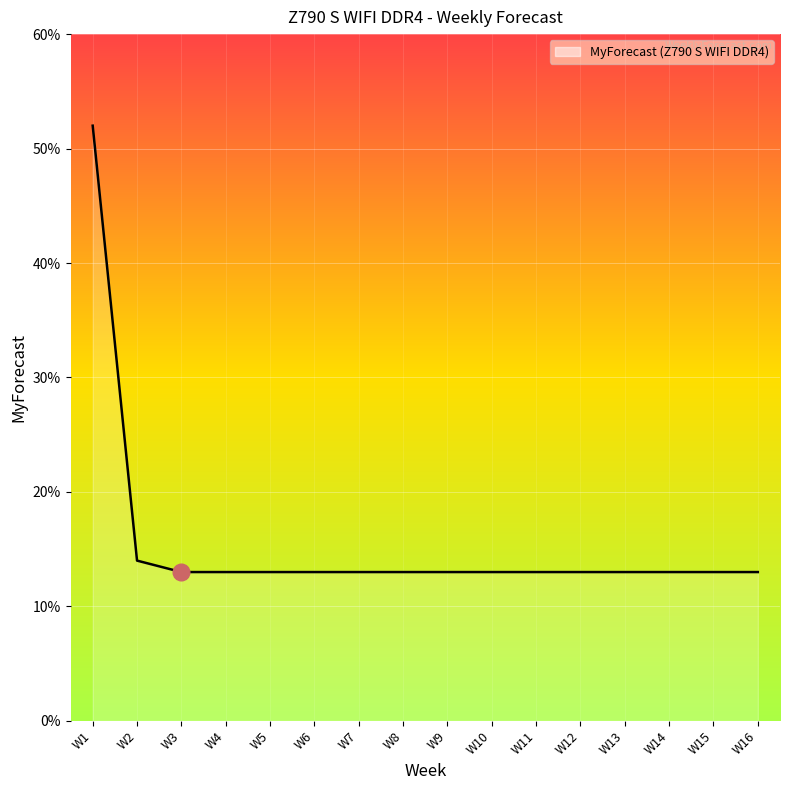

Reading left to right, extract all data points from this chart.

W1=52	W2=14	W3=13	W4=13	W5=13	W6=13	W7=13	W8=13	W9=13	W10=13	W11=13	W12=13	W13=13	W14=13	W15=13	W16=13